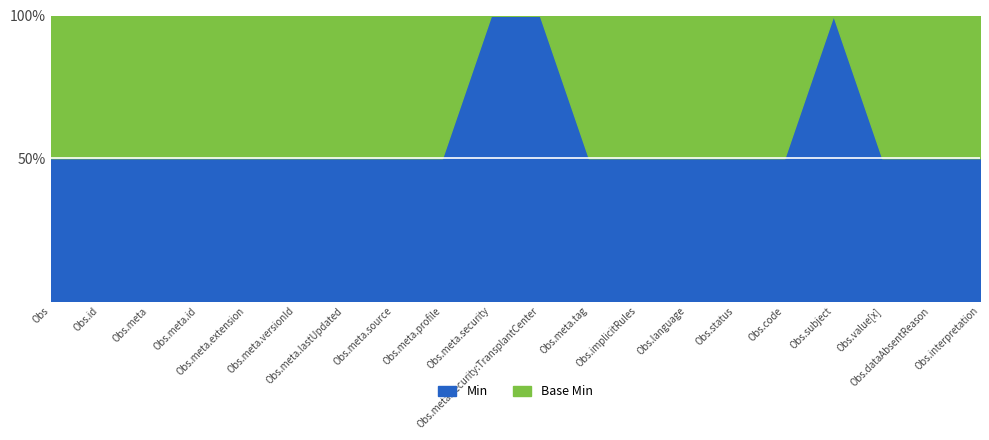

True or false: Min has a value of 0 at Observation.implicitRules.

False